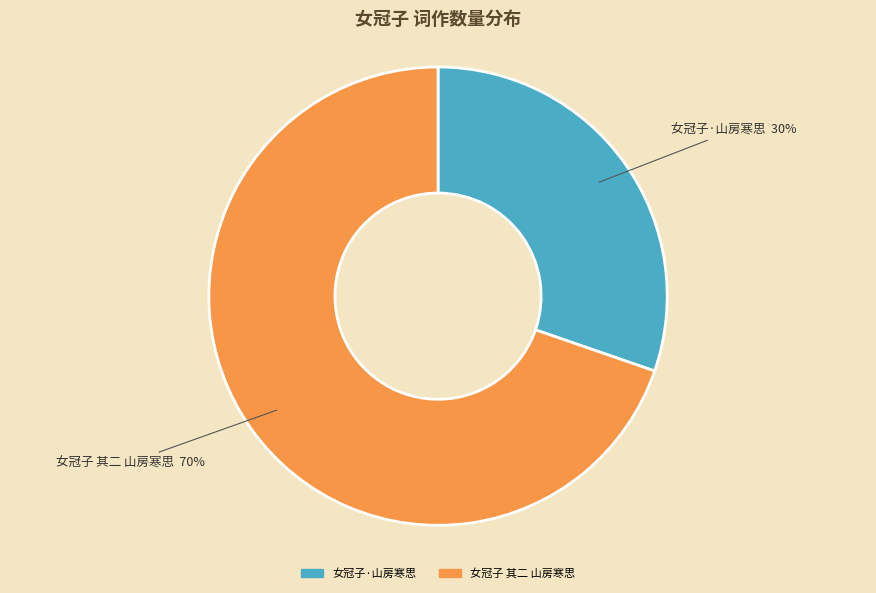

Is there any slice that represents more than half of the pie?

Yes